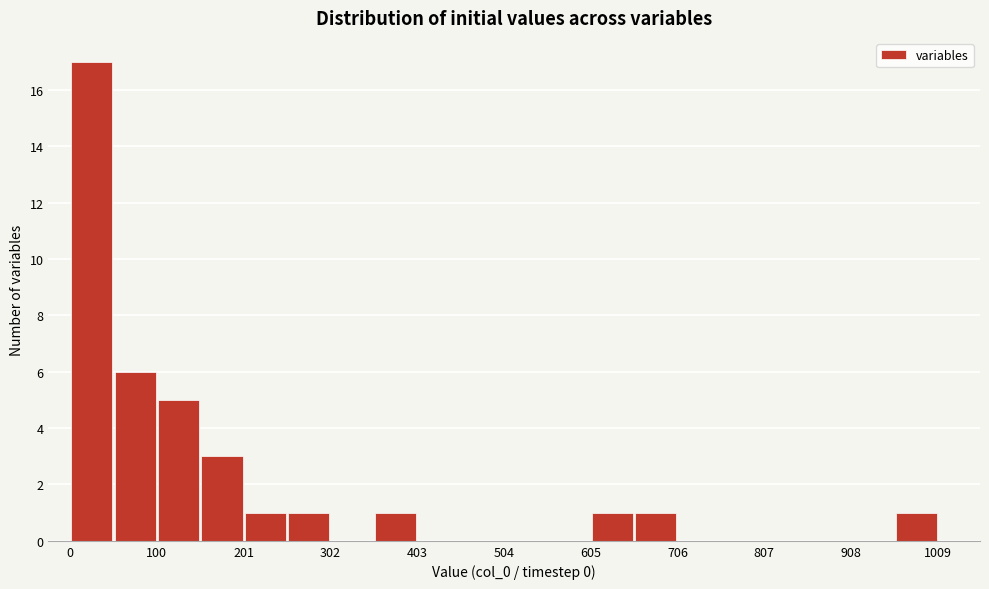

Read against the x-axis, roughly where is the centre of the tallest bar?

20